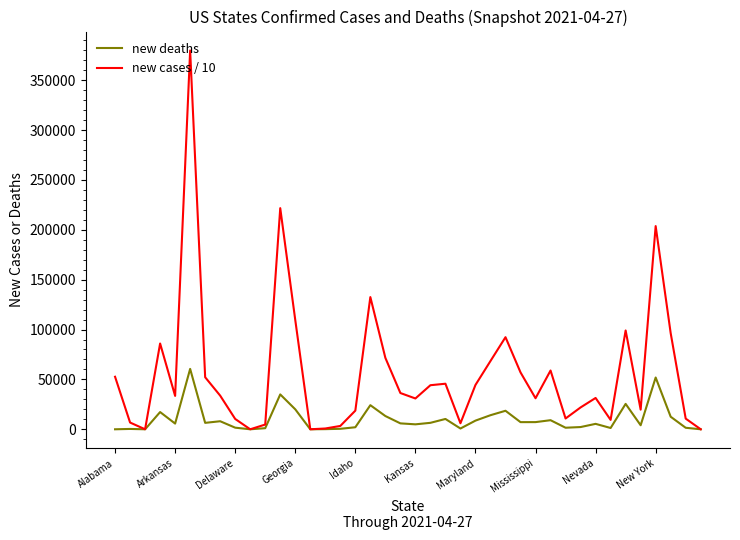

Rank the series by their maximum value, from lowest to highest.

new deaths, new cases / 10